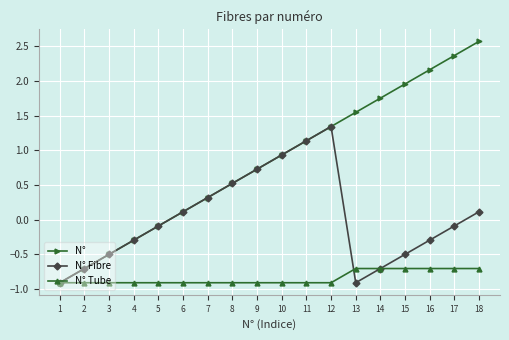

What is the smallest value displayed?

-0.9